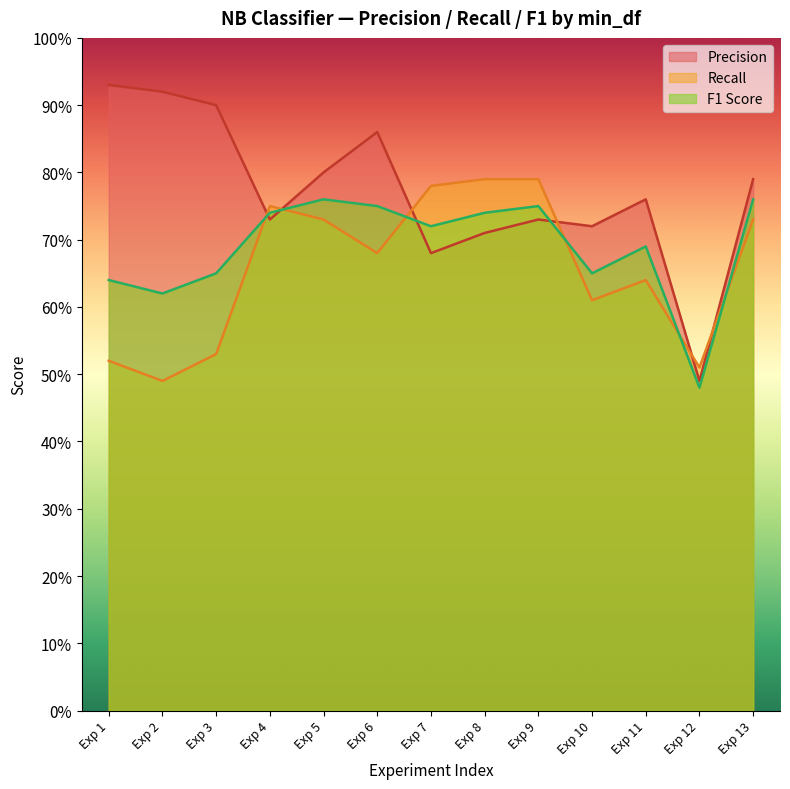

Does the chart display data point markers on the line(s)?

No